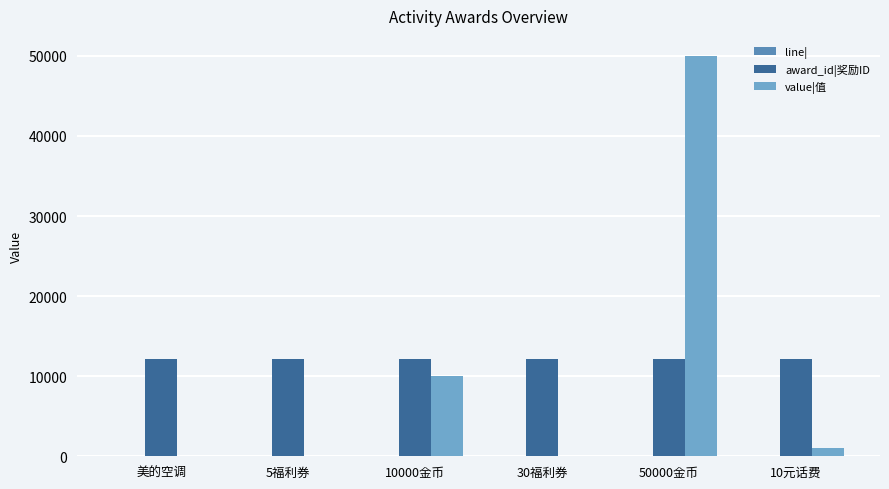

Does the chart contain stacked bars?

No